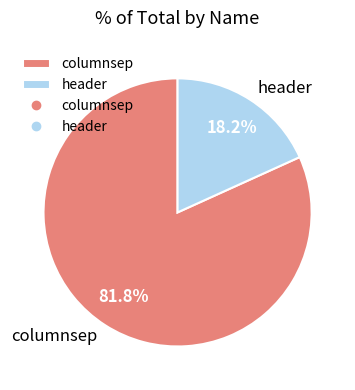

To the nearest percent, what is the average slice percentage?

50%